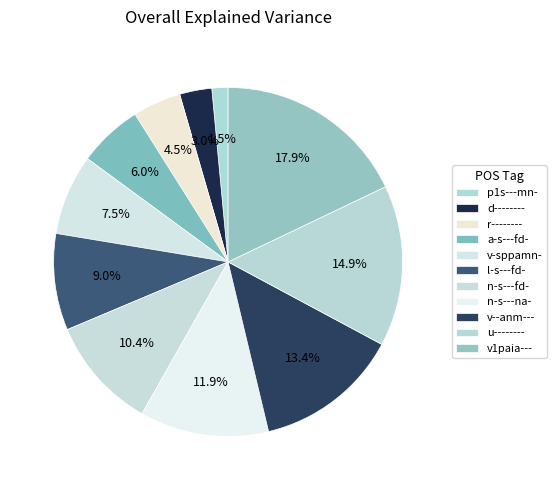

Which has a higher value, v-sppamn- or d--------?

v-sppamn-